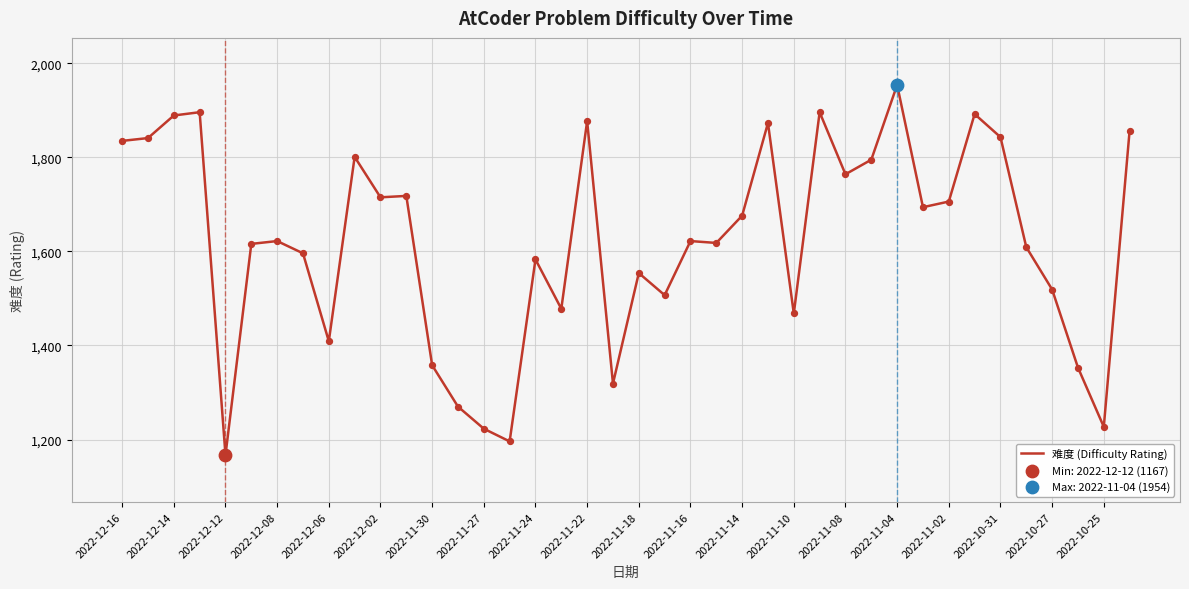

What is the maximum value shown in the chart?

1954